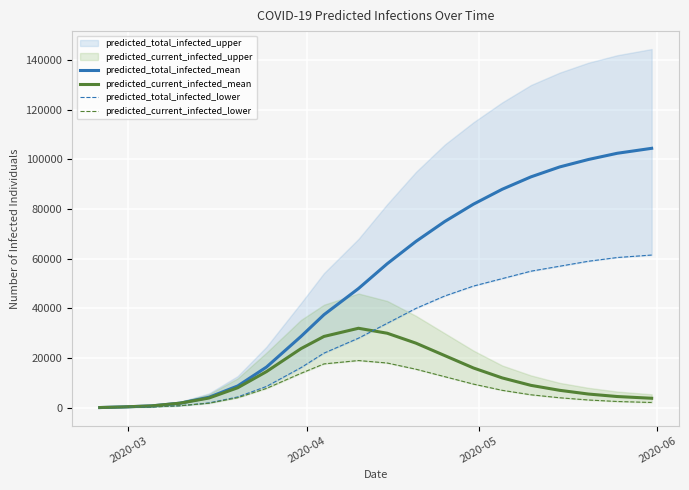

Which series has the widest spread of values?

predicted_total_infected_mean